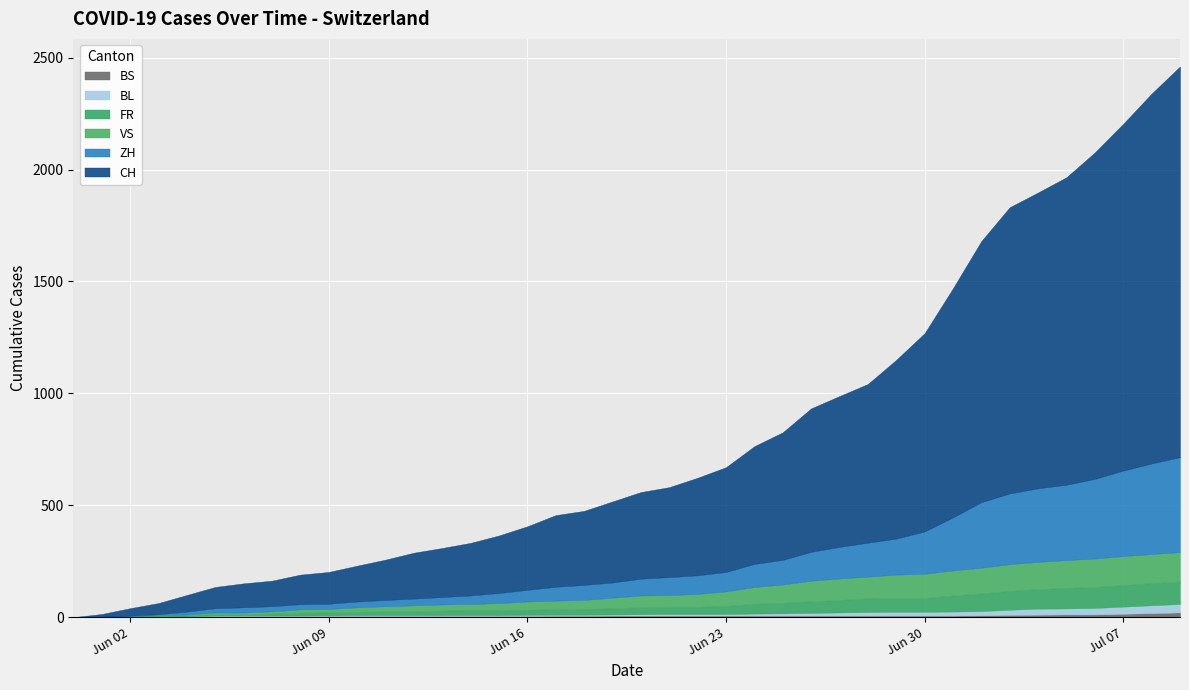

How many lines are shown in the chart?

6